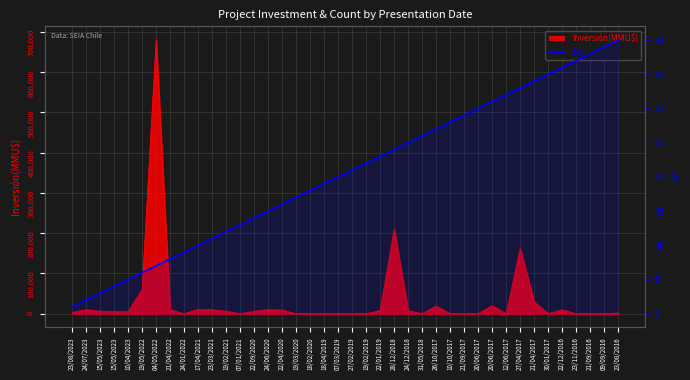

How many lines are shown in the chart?

1